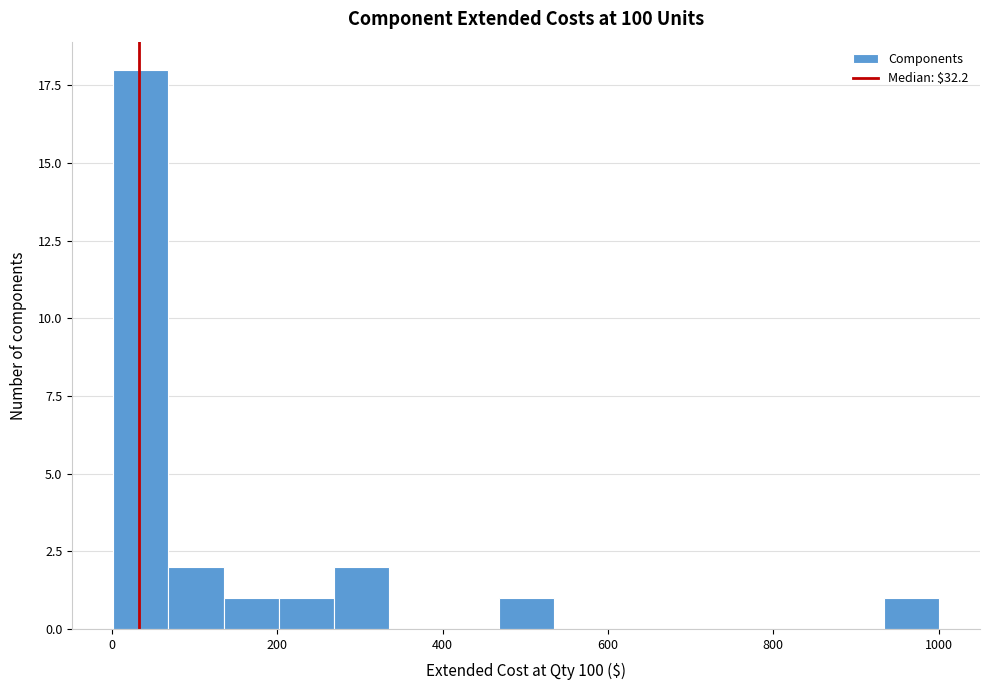

Around what value on the x-axis is the tallest bar? Give the approximate position of its centre, as read against the axis.

40